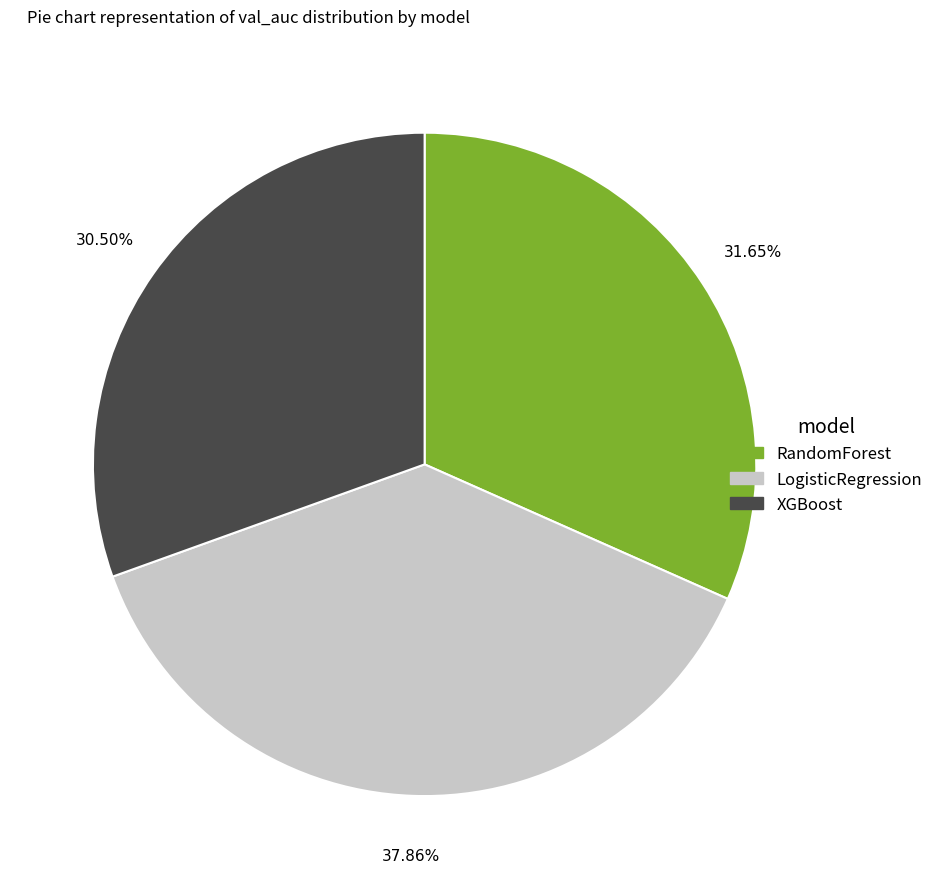

Do XGBoost and LogisticRegression together represent more than half of the pie?

Yes